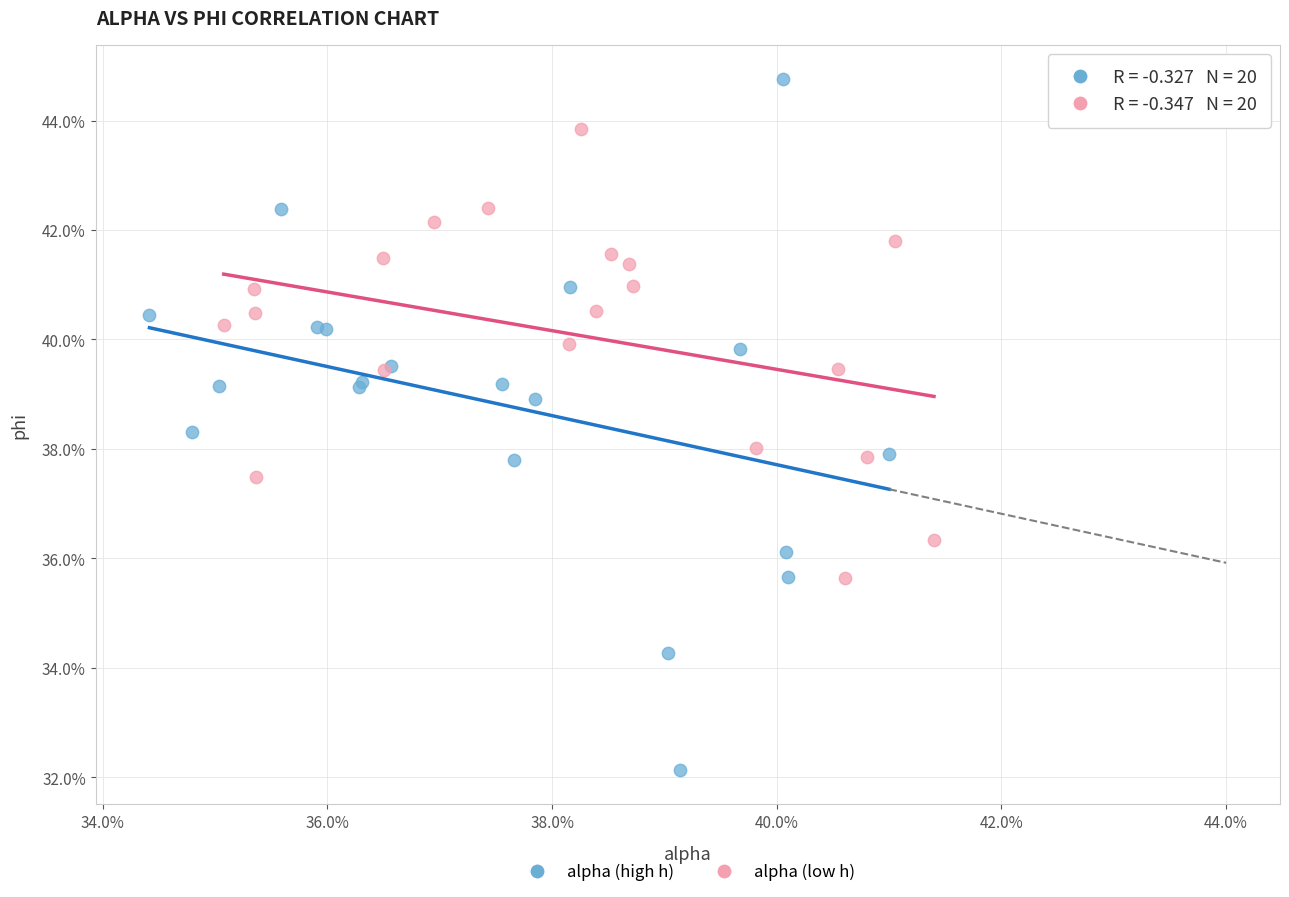

Which series has the largest Y range (max minus min)?

alpha (high h)